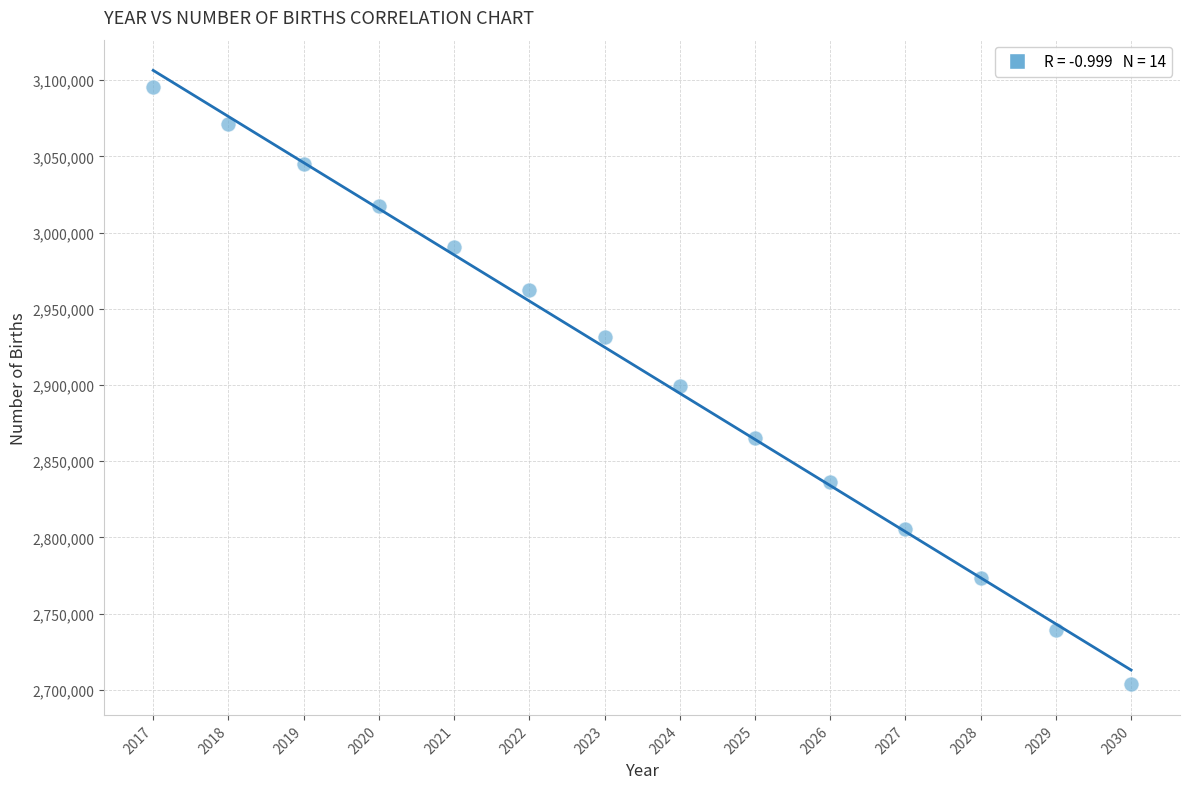

What is the range of X values (max minus min)?

13